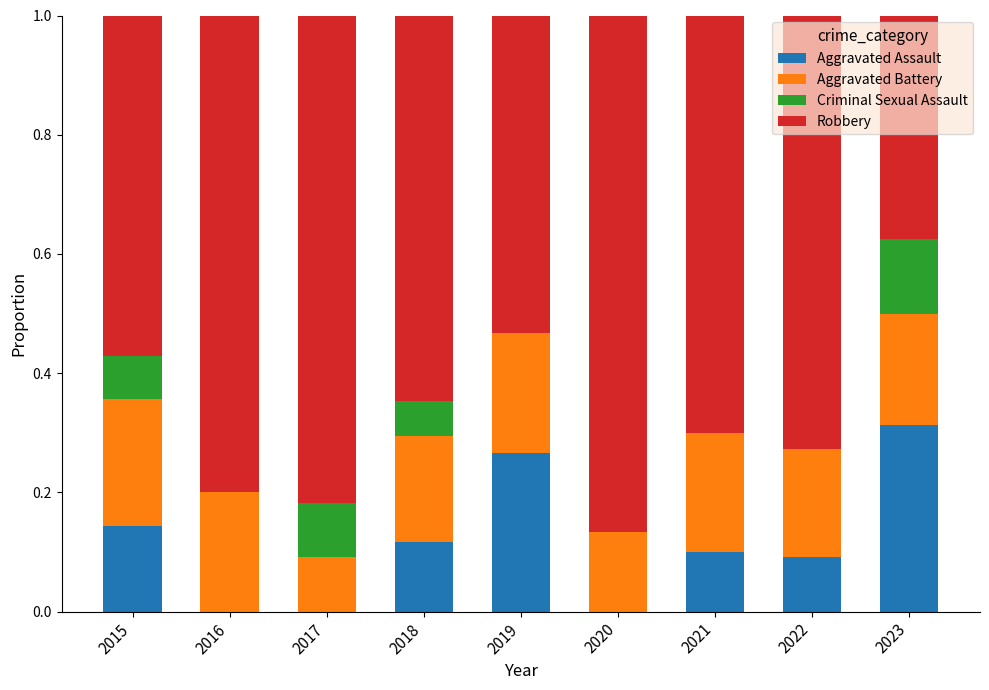

At which label does Aggravated Assault reach its peak?

2023